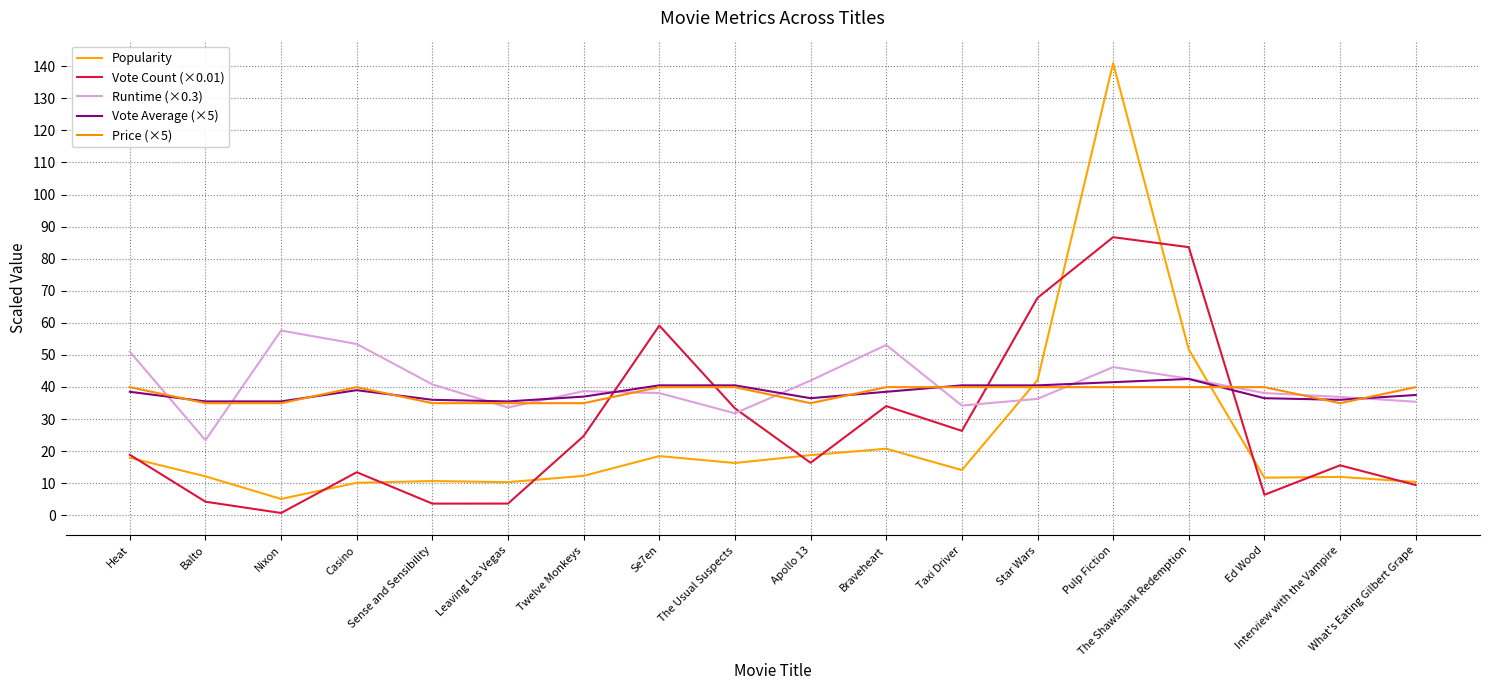

Which series has the largest total across all categories?

Runtime (×0.3)